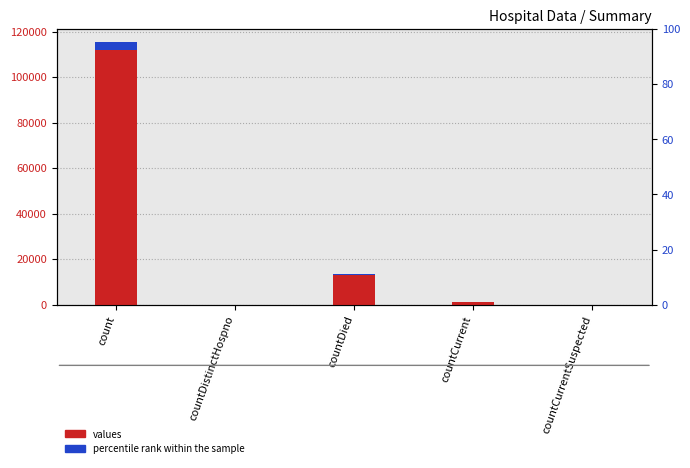

Which category has the lowest value across all series?

countDistinctHospno